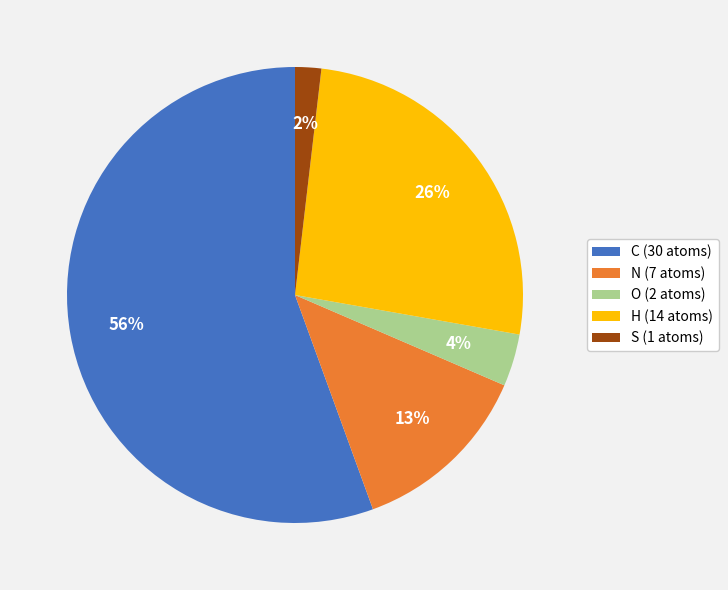

Is the sum of C (30 atoms) and H (14 atoms) greater than half?

Yes